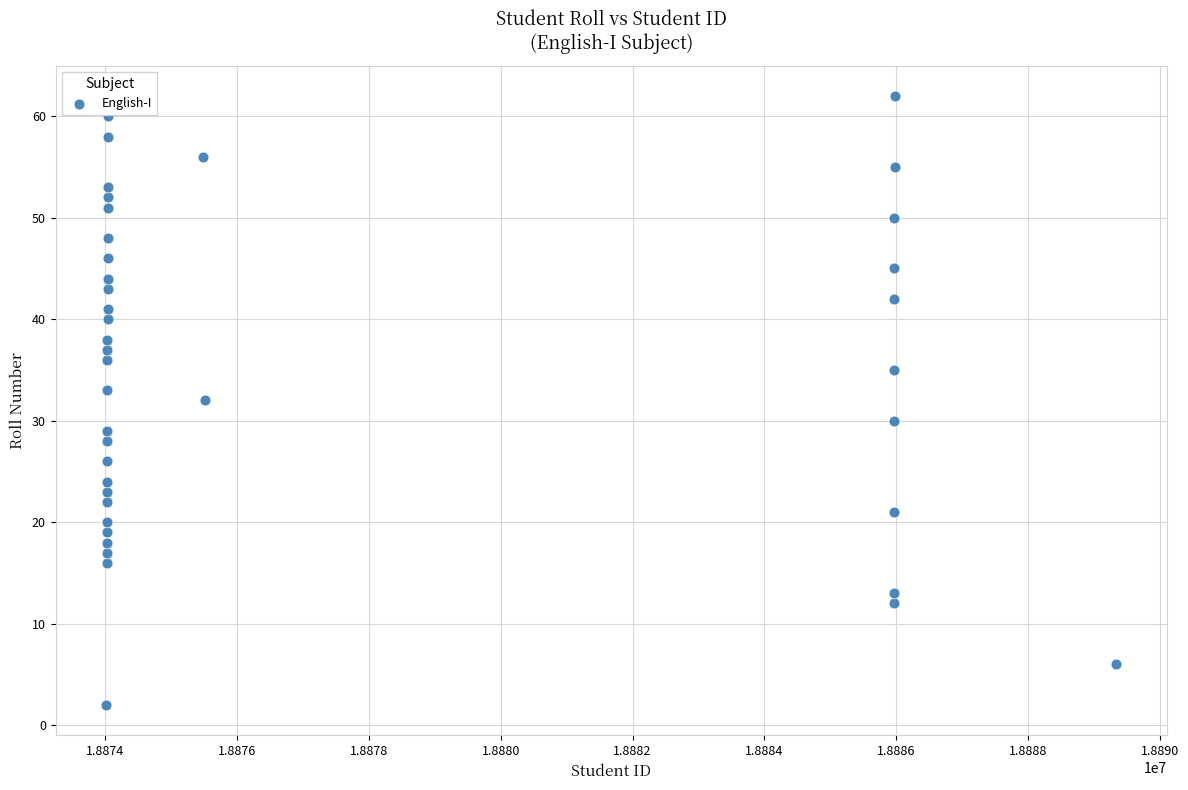

What is the range of X values (max minus min)?

15331